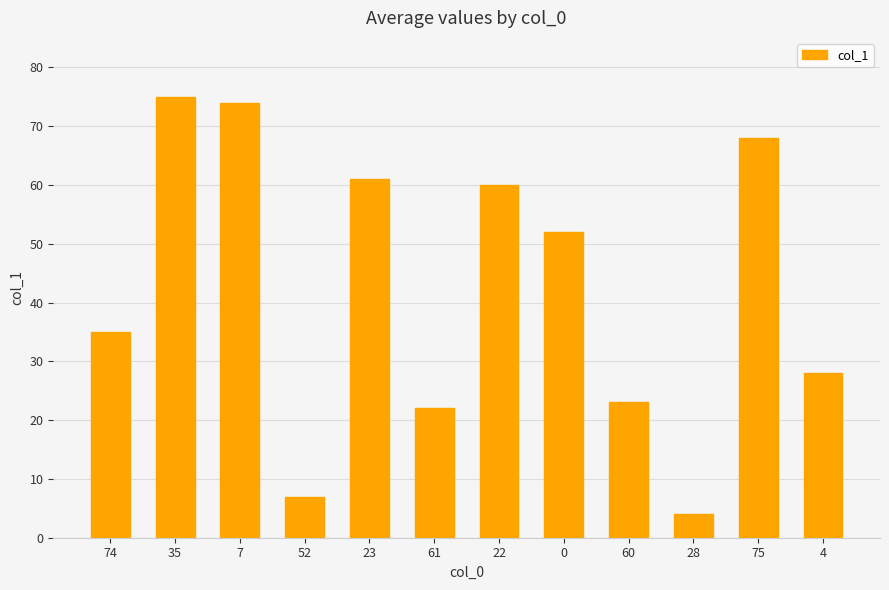

How many data points does each series have?

12